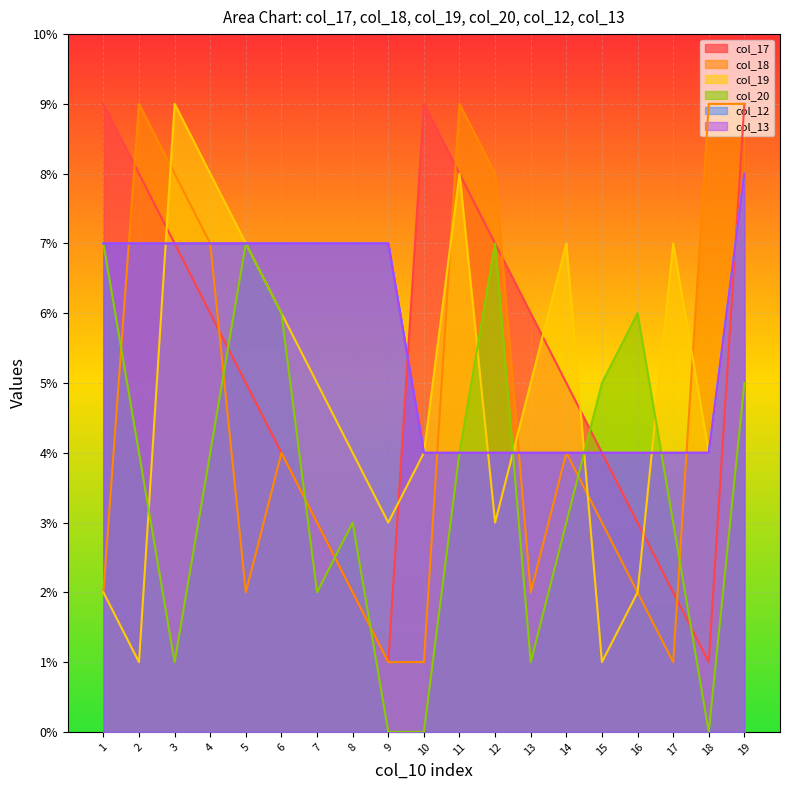

Does the chart display data point markers on the line(s)?

No